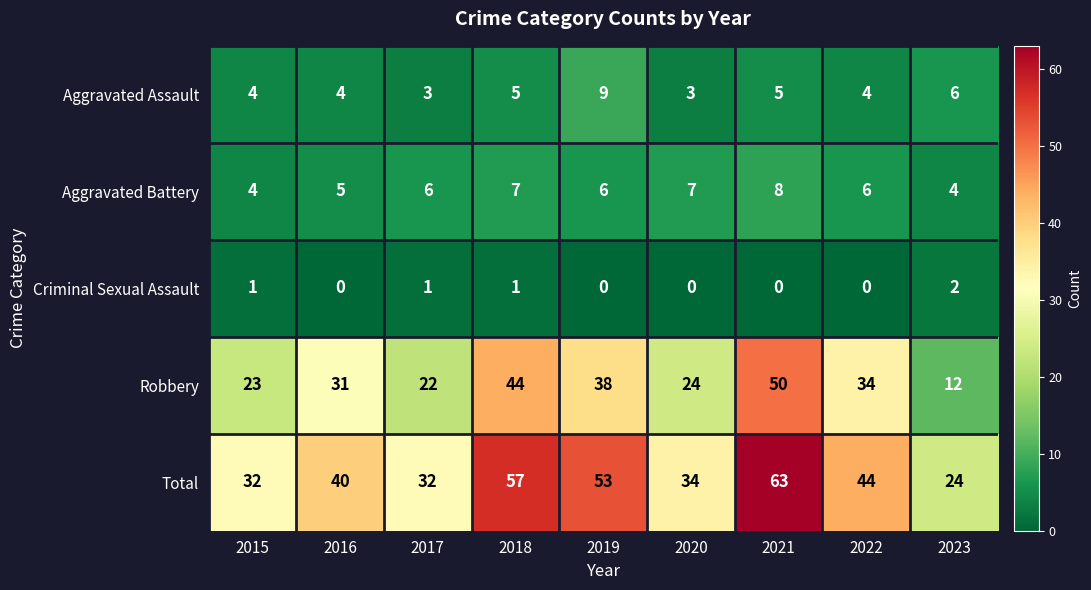

What is the highest value of the Aggravated Assault series?

9